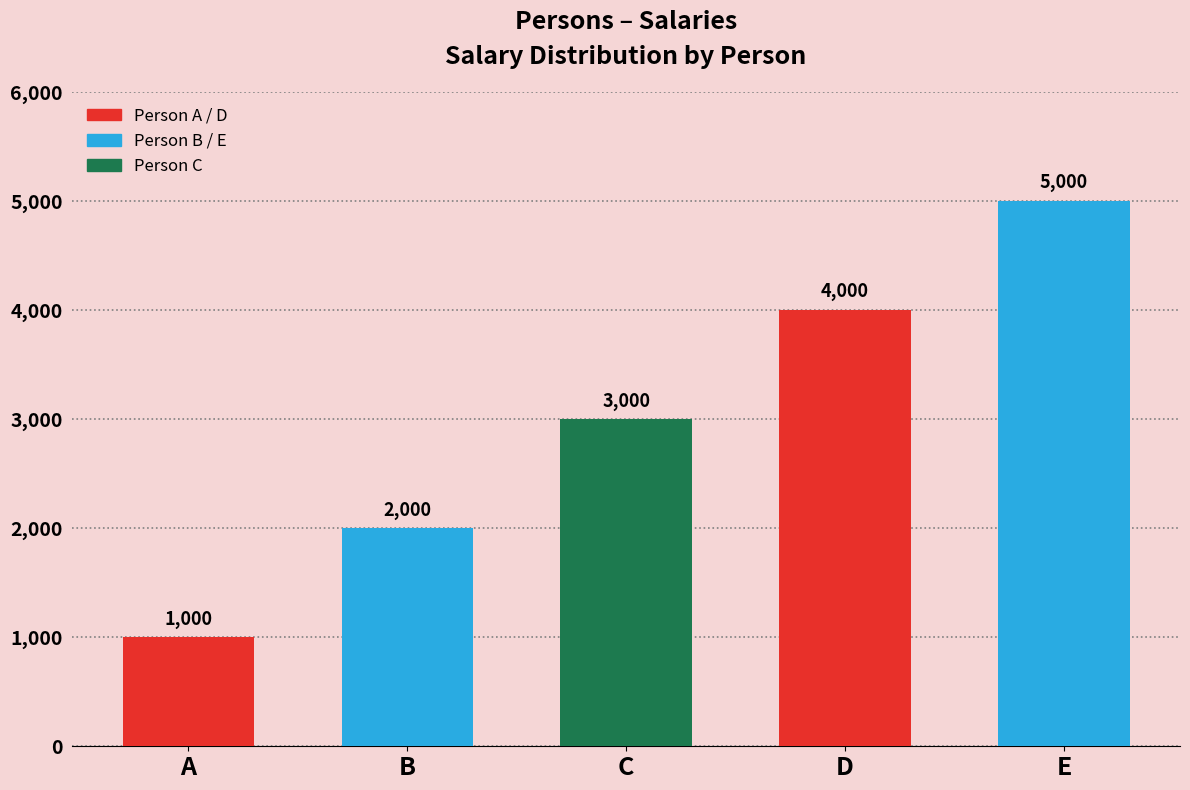

What is the average value?

3000